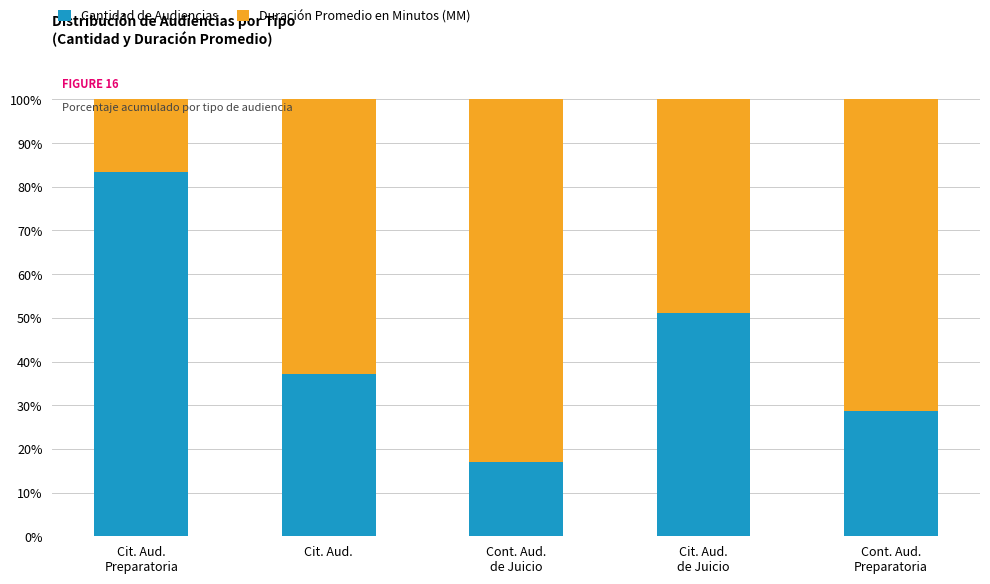

What is the difference between the maximum and minimum values in the Cantidad de Audiencias series?

66.2